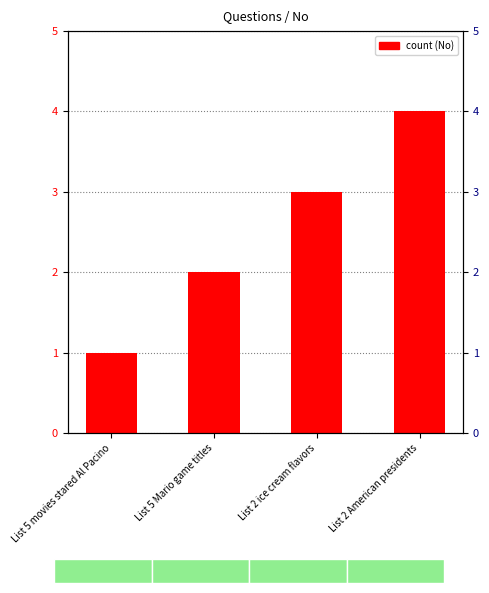

Reading left to right, extract all data points from this chart.

1	2	3	4